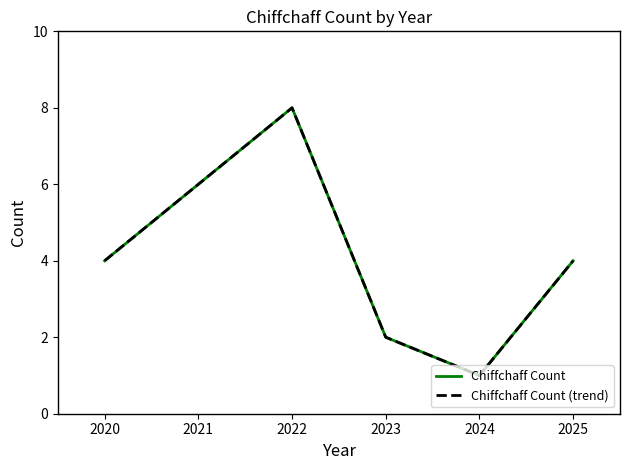

What is the smallest value displayed?

1